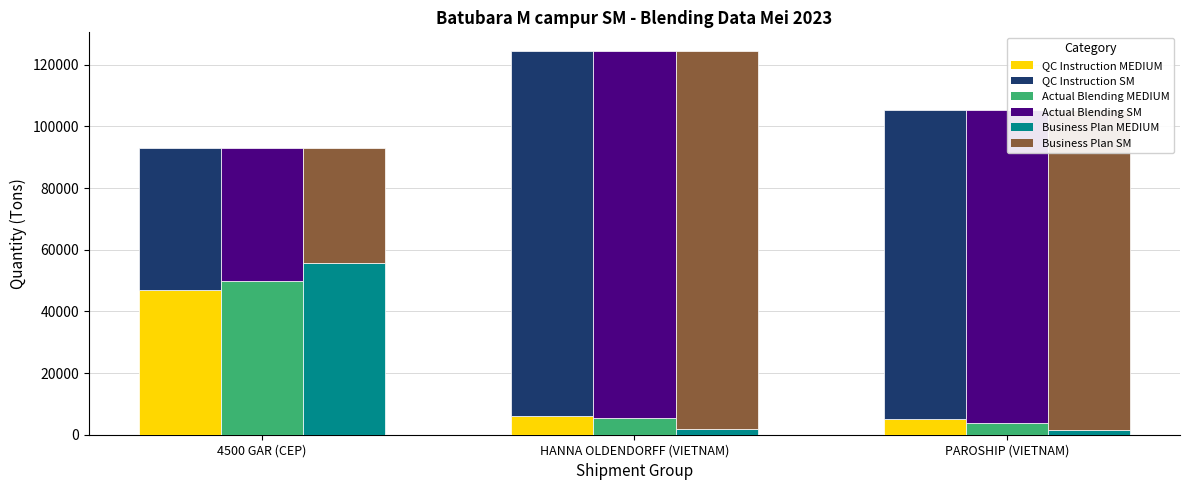

What is the sum of the QC Instruction - SM values at 4500 GAR (CEP) and HANNA OLDENDORFF (VIETNAM)?

163924.5